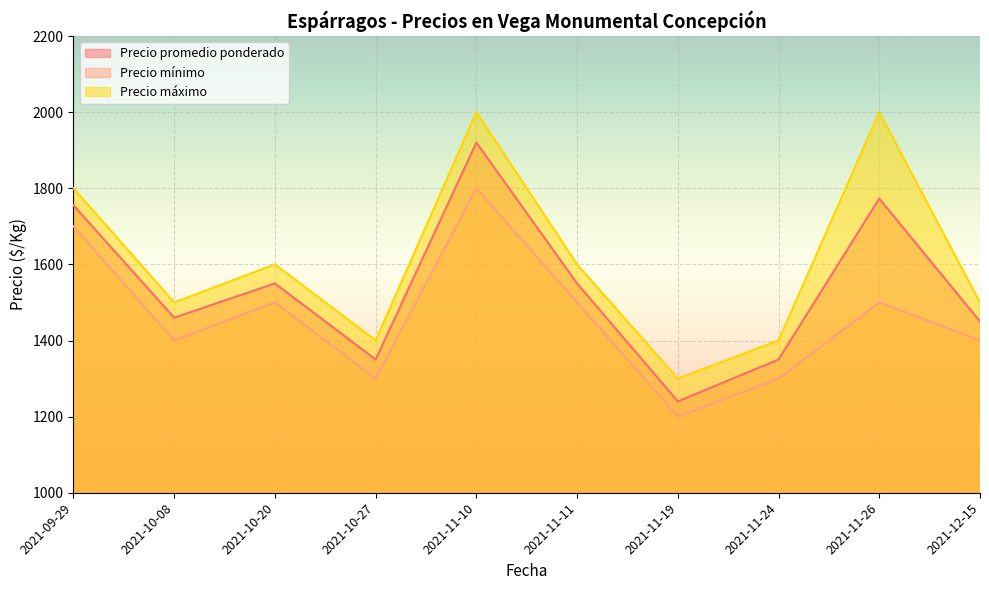

What is the spread (max minus min) of values at 2021-11-10?

200